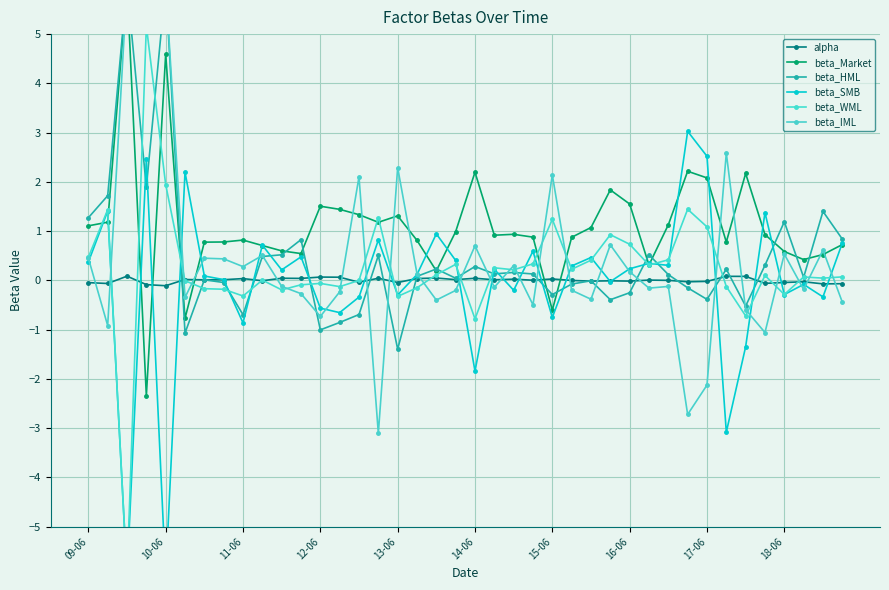

How many lines are shown in the chart?

6